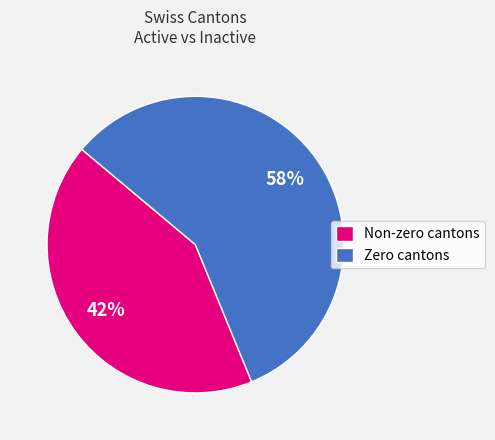

True or false: Zero cantons accounts for 43% of the total.

False